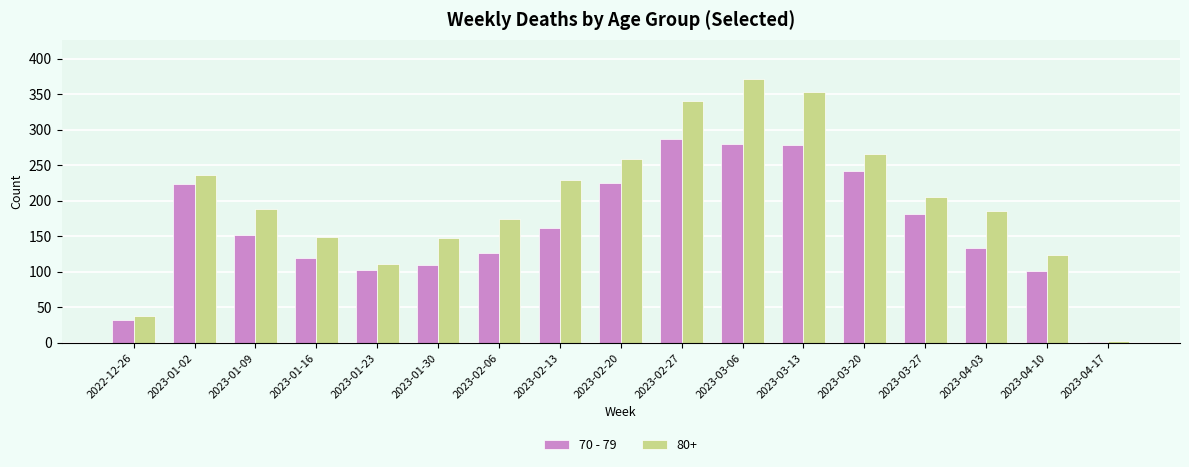

What is the maximum value shown in the chart?

371